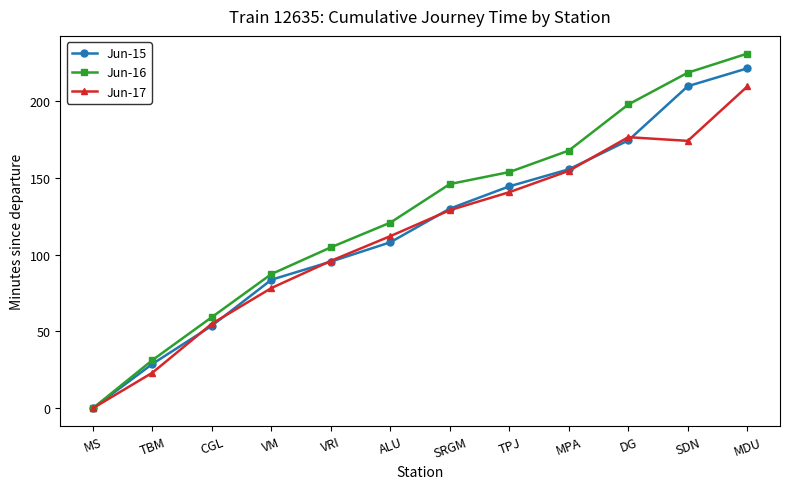

What is the difference between the Jun-17 values at DG and MDU?

33.0